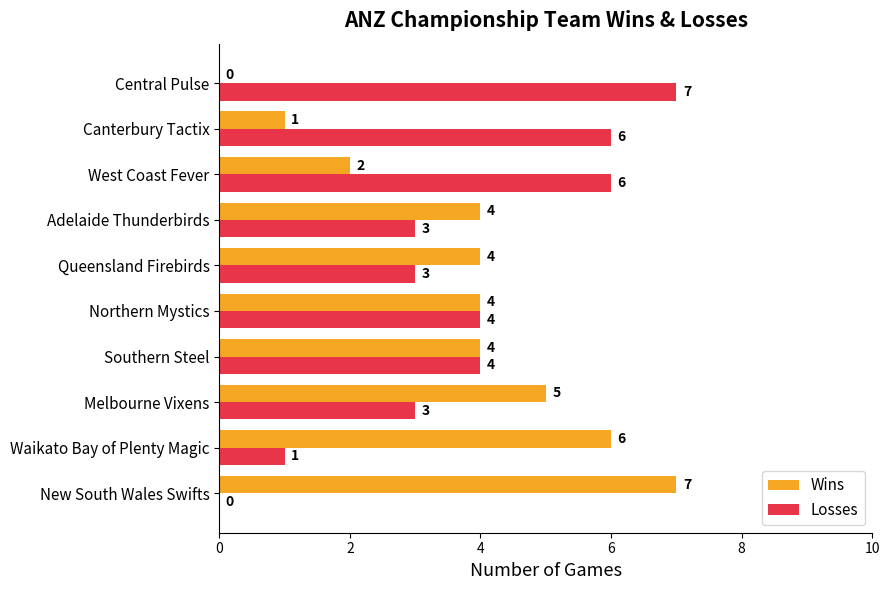

True or false: Losses has a value of 6 at West Coast Fever.

True